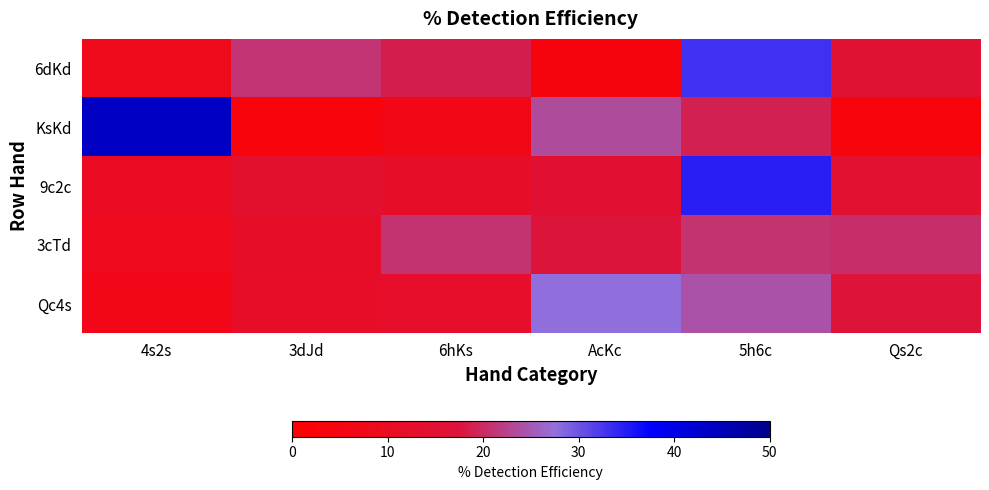

Reading right to left, what are all the values shown in this chart?

6dKd: Qs2c=15.1	5h6c=33.0	AcKc=4.3	6hKs=18.6	3dJd=20.9	4s2s=8.1
KsKd: Qs2c=3.7	5h6c=18.9	AcKc=23.5	6hKs=6.6	3dJd=3.7	4s2s=43.7
9c2c: Qs2c=14.3	5h6c=34.7	AcKc=14.8	6hKs=12.2	3dJd=13.5	4s2s=10.5
3cTd: Qs2c=20.4	5h6c=20.8	AcKc=17.4	6hKs=20.8	3dJd=12.3	4s2s=8.4
Qc4s: Qs2c=16.9	5h6c=24.4	AcKc=27.6	6hKs=12.3	3dJd=12.0	4s2s=6.9